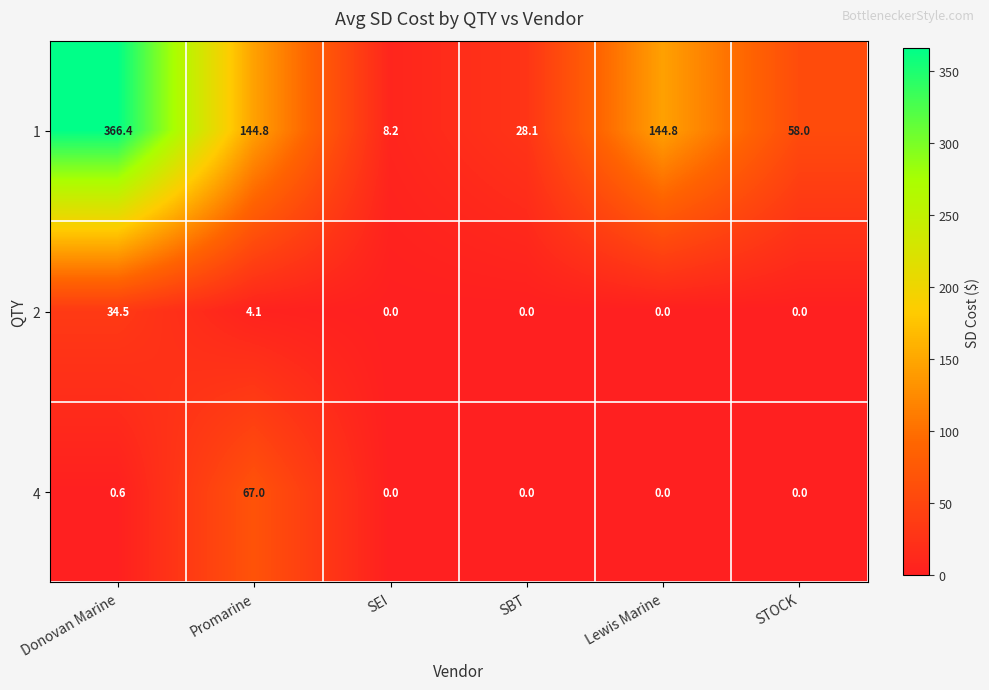

True or false: 1 has a value of 58.0 at STOCK.

True